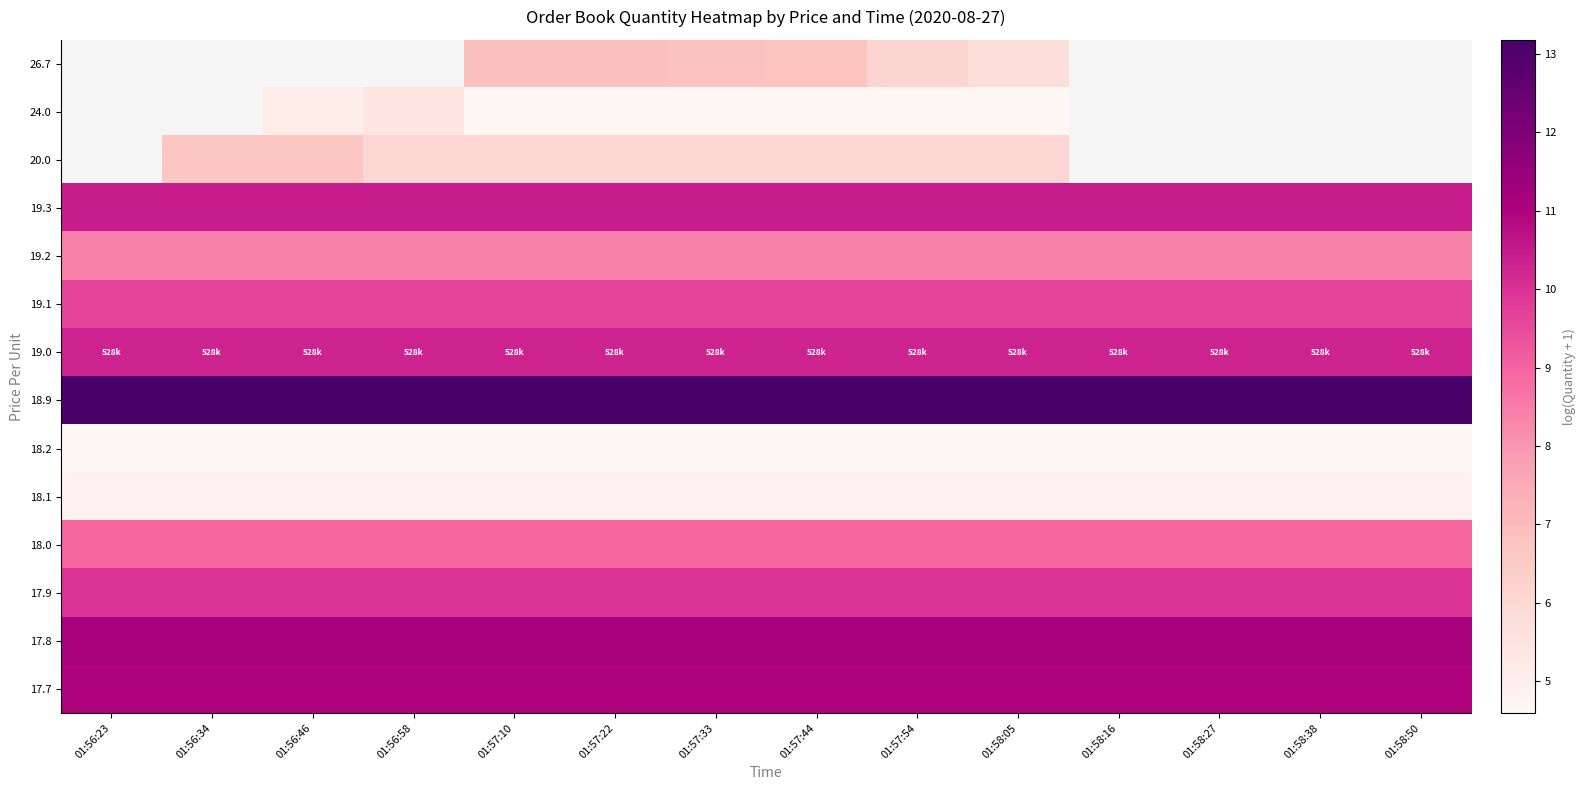

How many distinct data groups are displayed?

14